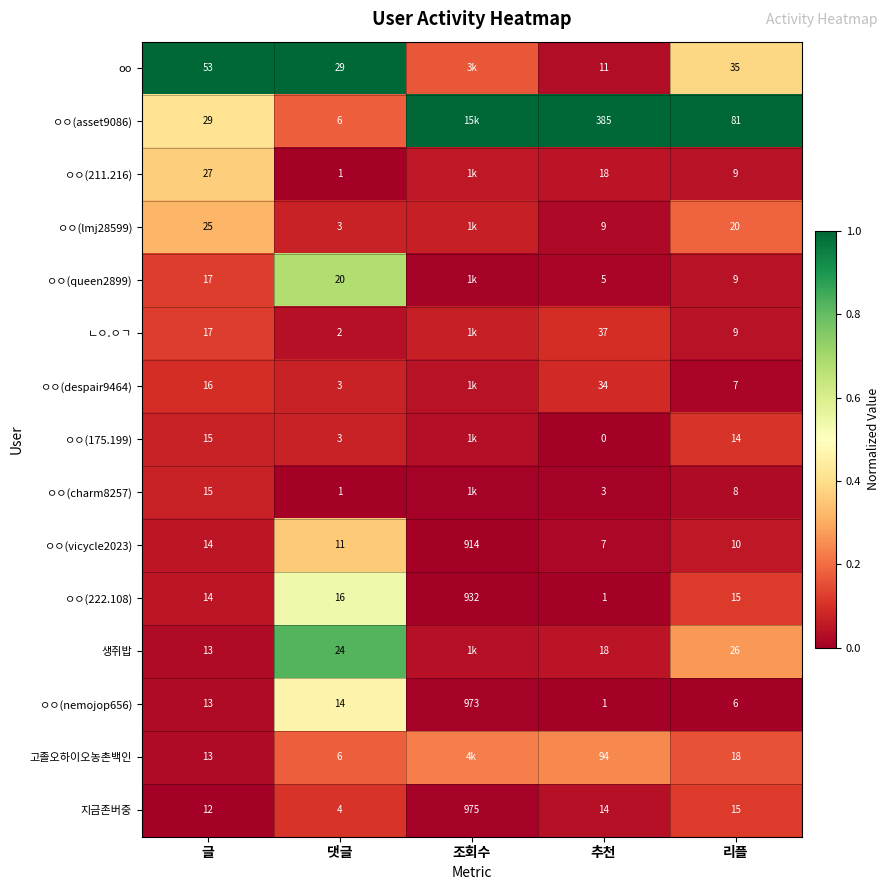

List the series in order of their peak value, lowest first.

ㅇㅇ(charm8257), ㅇㅇ(despair9464), ㅇㅇ(175.199), 지금존버중, ㄴㅇ.ㅇㄱ, 고졸오하이오농촌백인, ㅇㅇ(lmj28599), ㅇㅇ(vicycle2023), ㅇㅇ(211.216), ㅇㅇ(nemojop656), ㅇㅇ(222.108), ㅇㅇ(queen2899), 생쥐밥, oo, ㅇㅇ(asset9086)